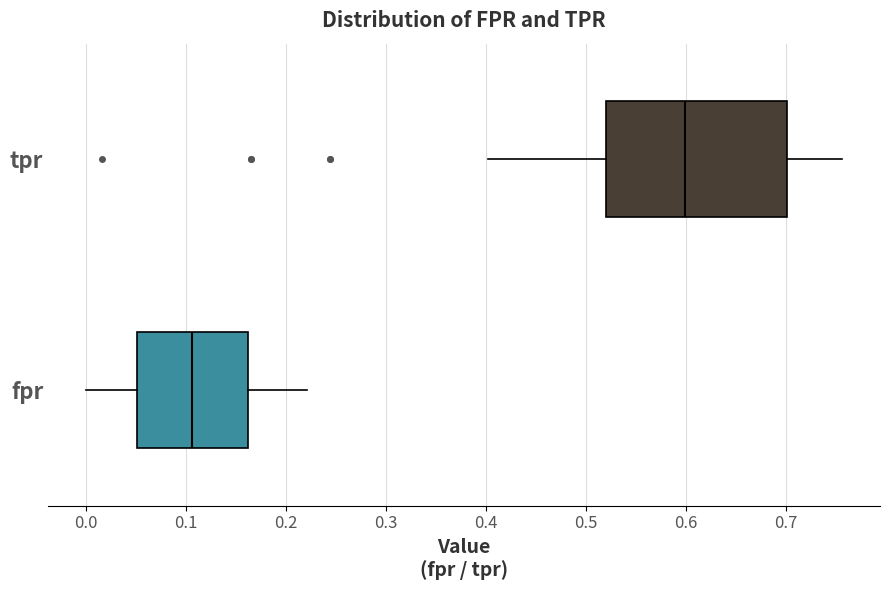

Which box's median line is the furthest to the left?

fpr